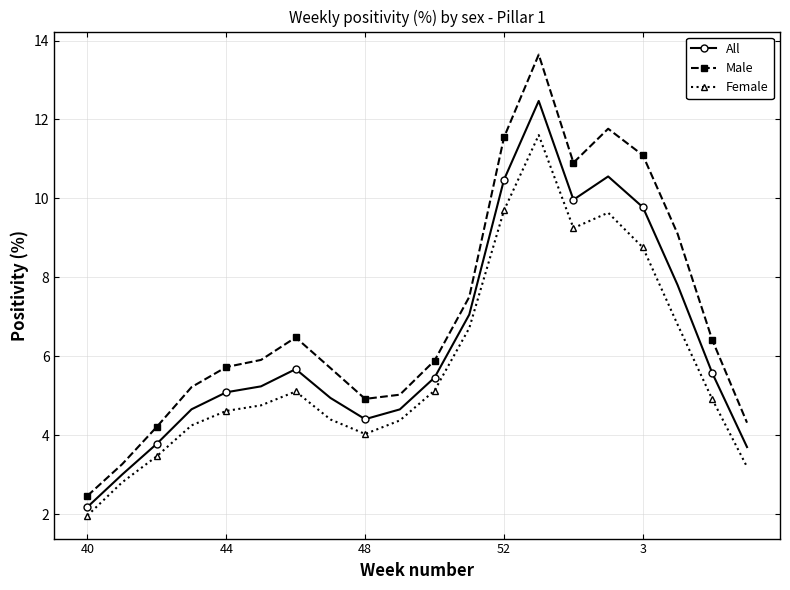

Does the chart display data point markers on the line(s)?

Yes